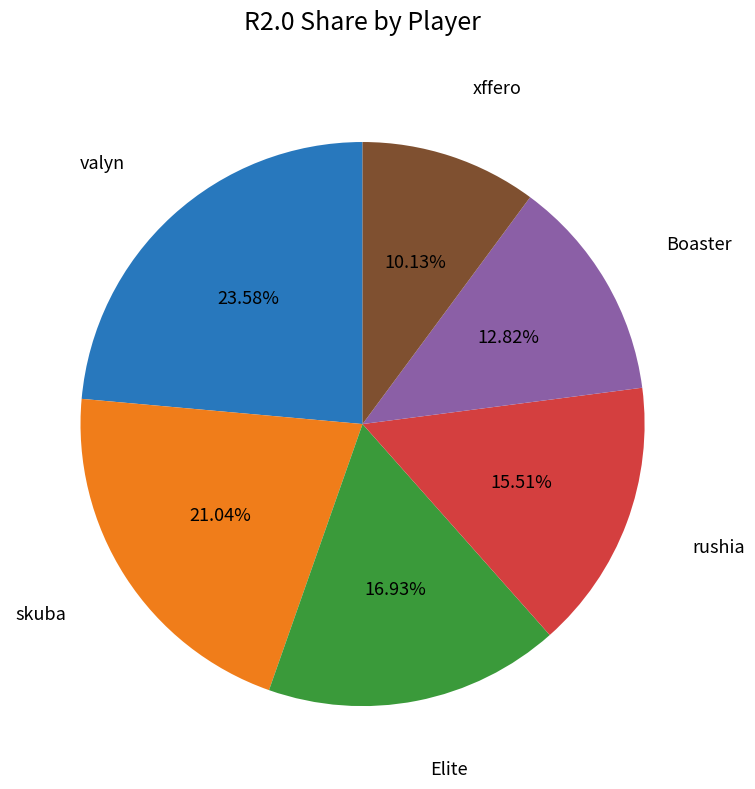

How many segments does this pie chart have?

6